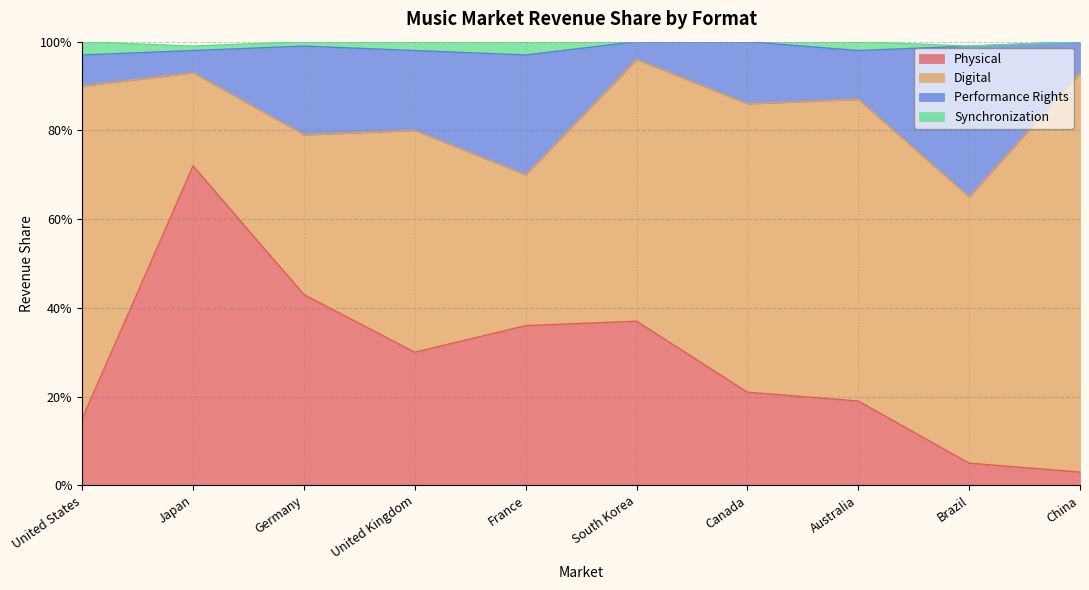

What are all the series names shown in the legend?

Physical, Digital, Performance Rights, Synchronization